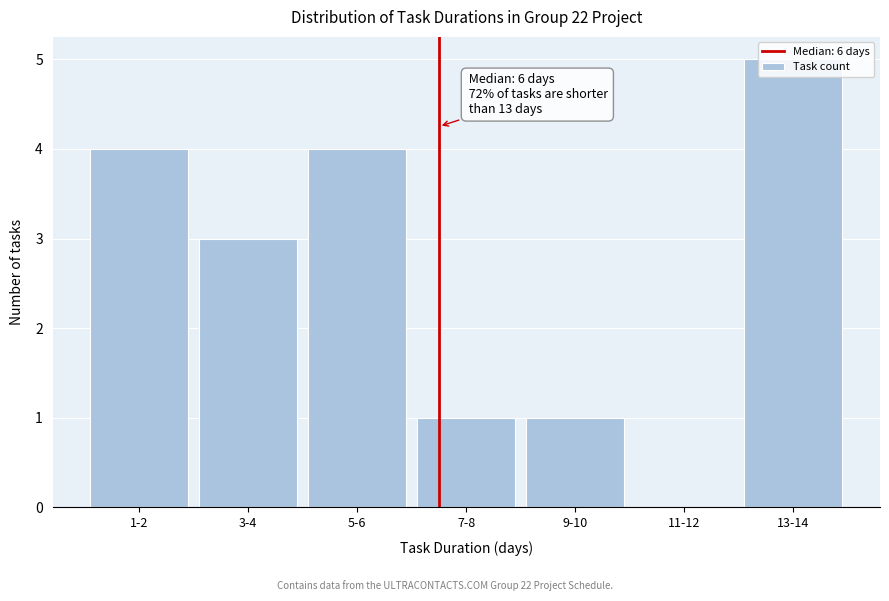

Between 1-2 and 3-4, which is larger?

1-2